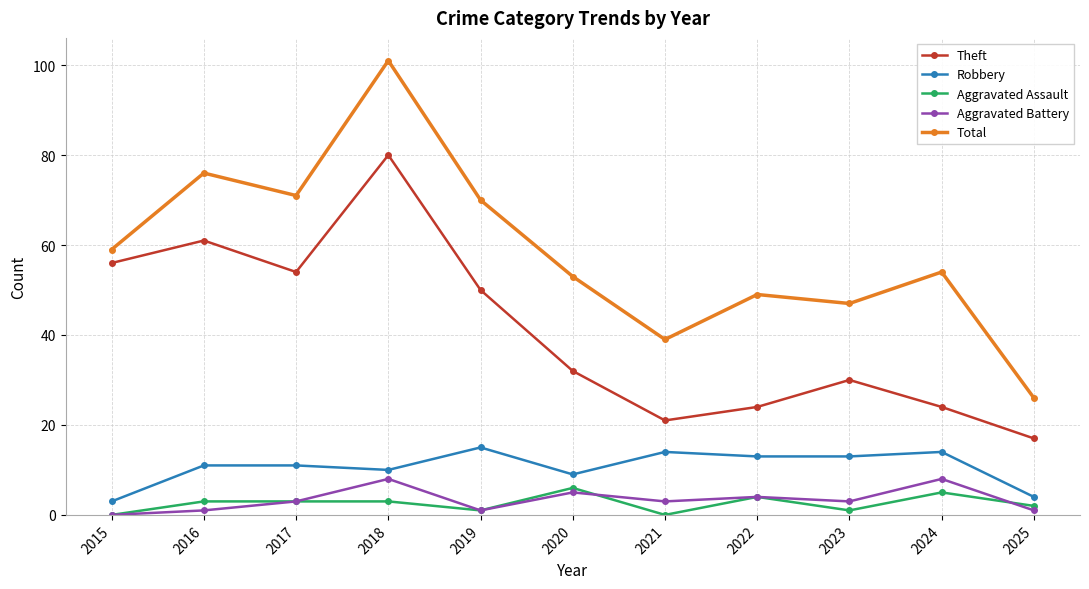

True or false: Theft and Robbery cross at least once.

False